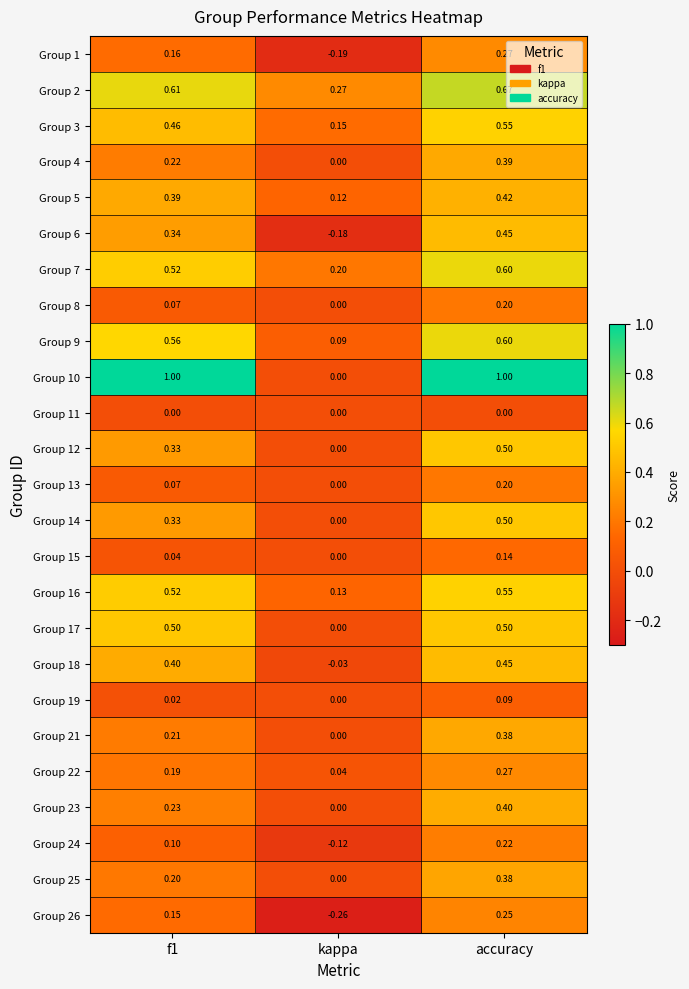

At which label is Group 9 closest to 0?

kappa